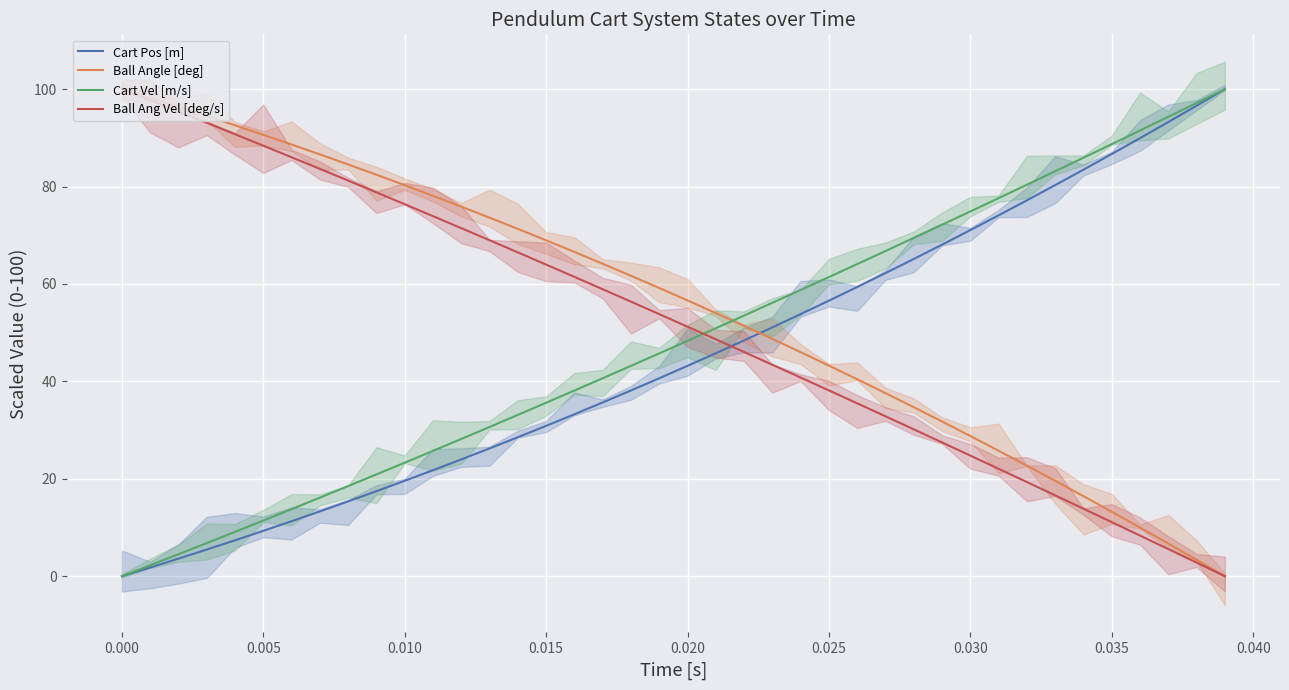

Which series has the largest total across all categories?

Ball Angle [deg]